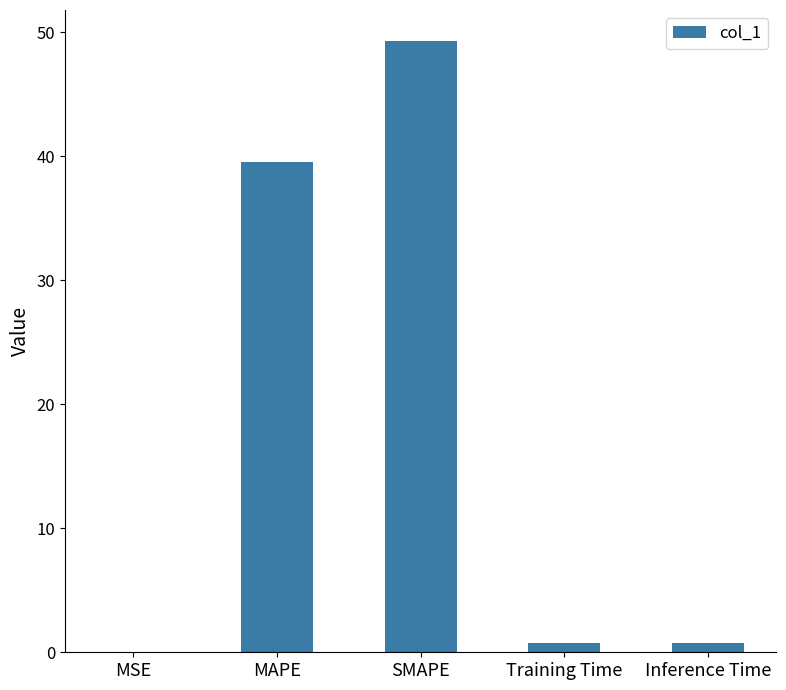

At which category does the chart reach its peak across all series?

SMAPE